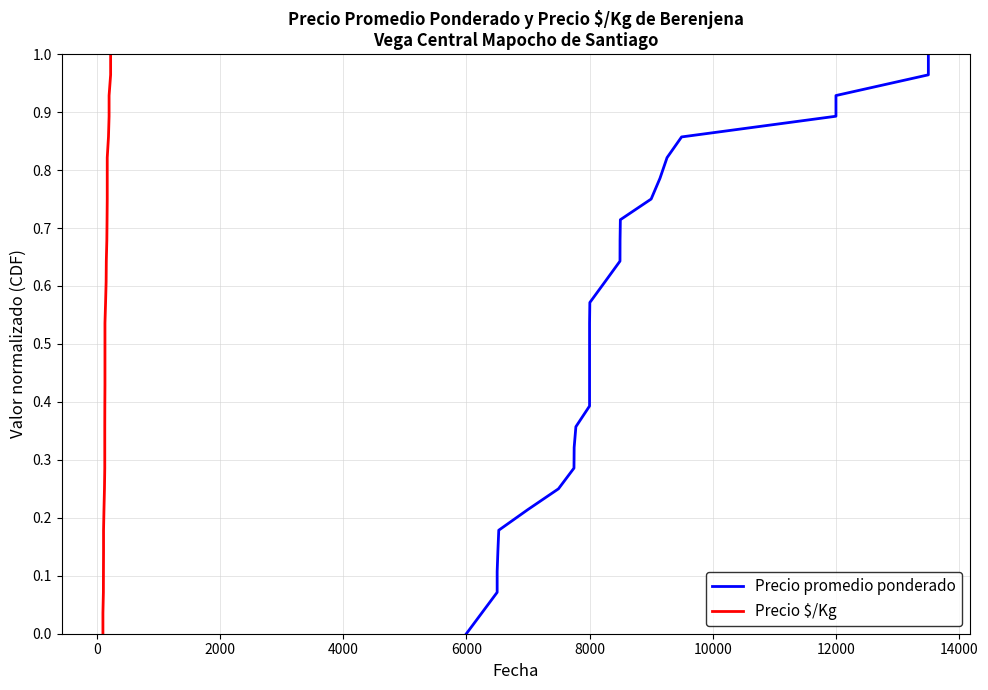

How many series are shown in this chart?

2